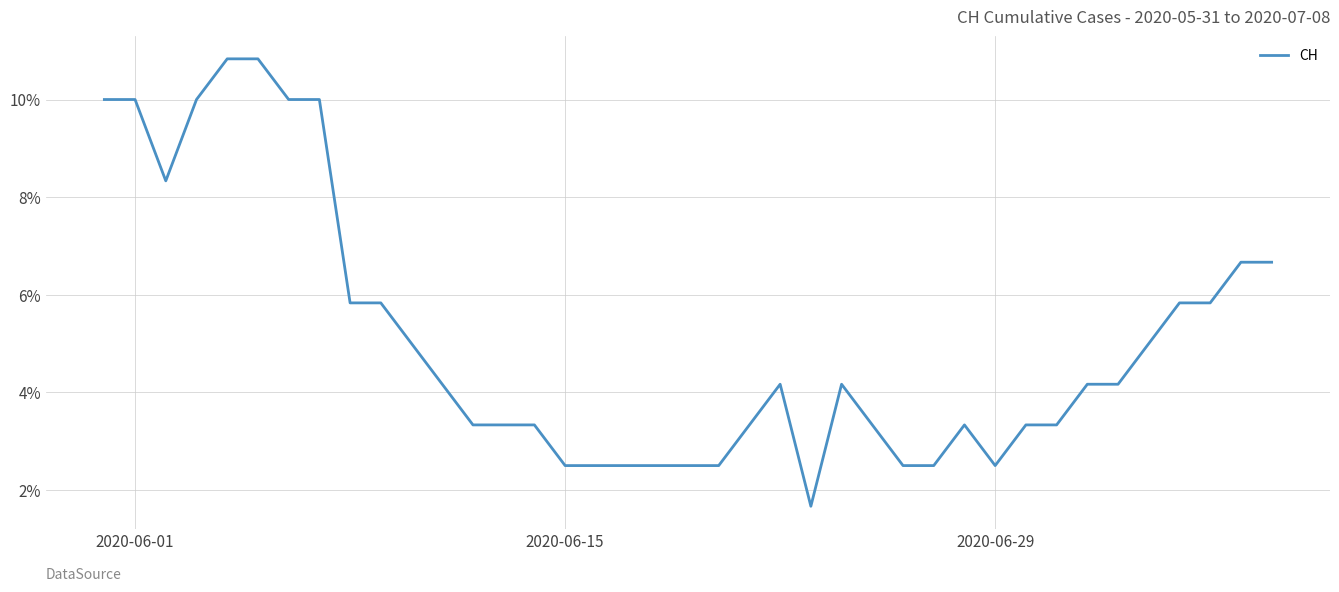

What is the maximum value shown in the chart?

10.8